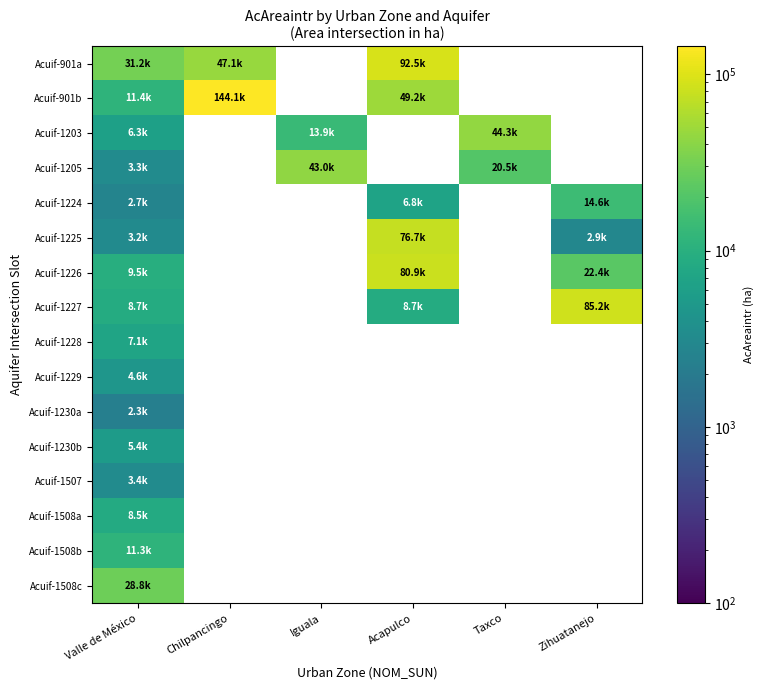

Between Acapulco and Zihuatanejo, which series saw the biggest shift?

Acuif-1227